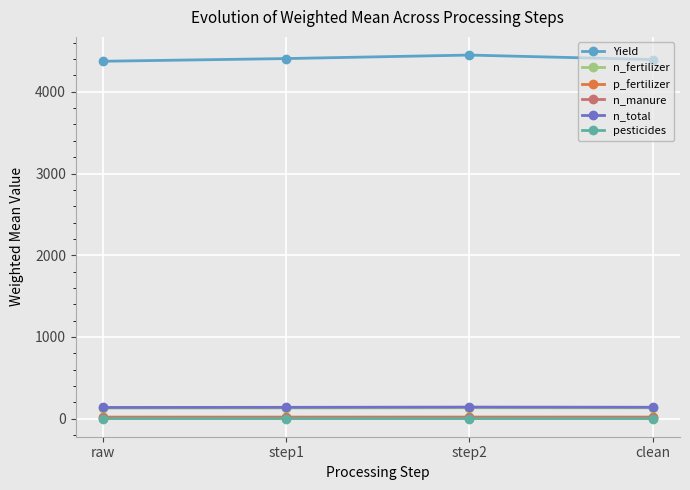

The n_fertilizer series shows 131.2 at step1. True or false?

True